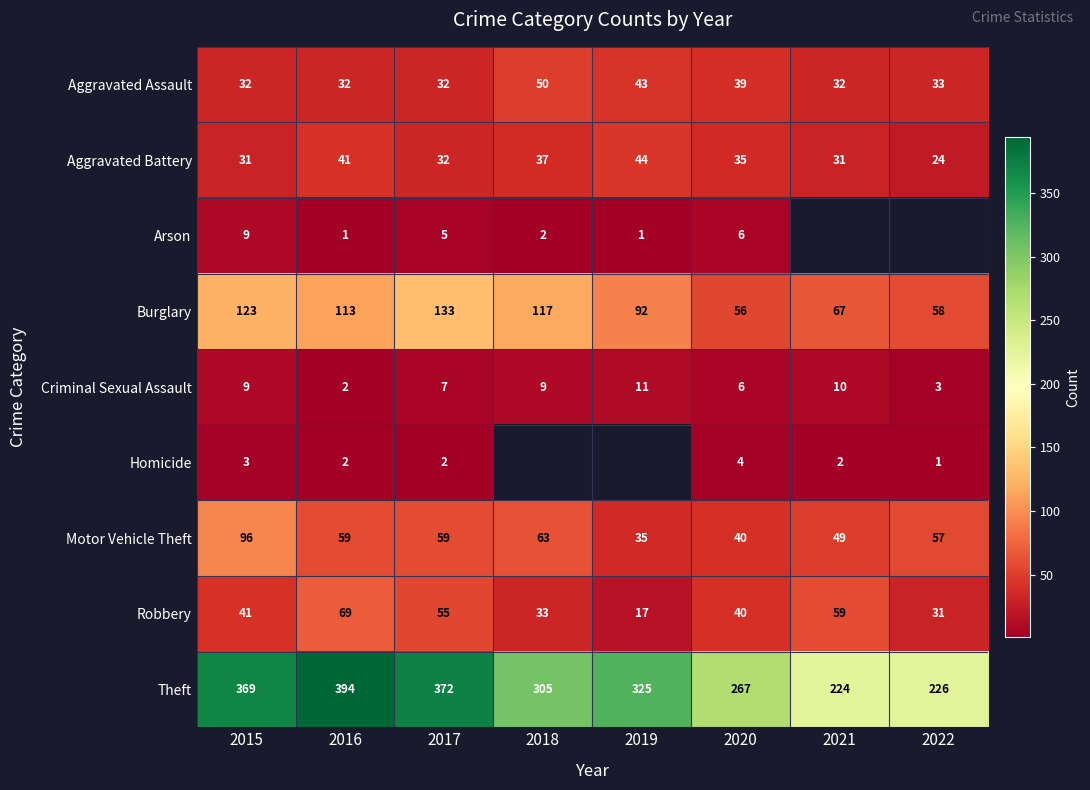

At how many categories does at least one series exceed 54?

8